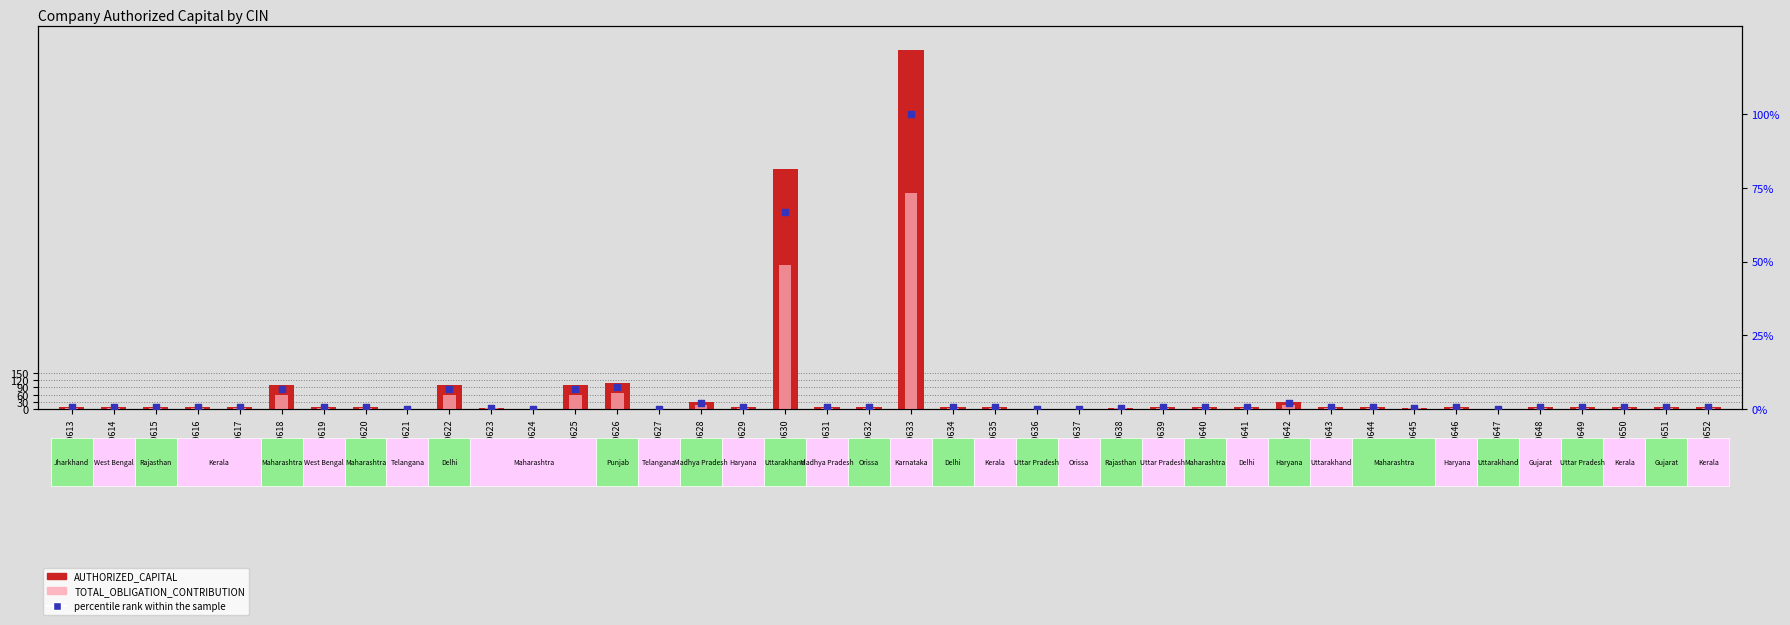

What is the total value across all series at ACL-0613?

16.7